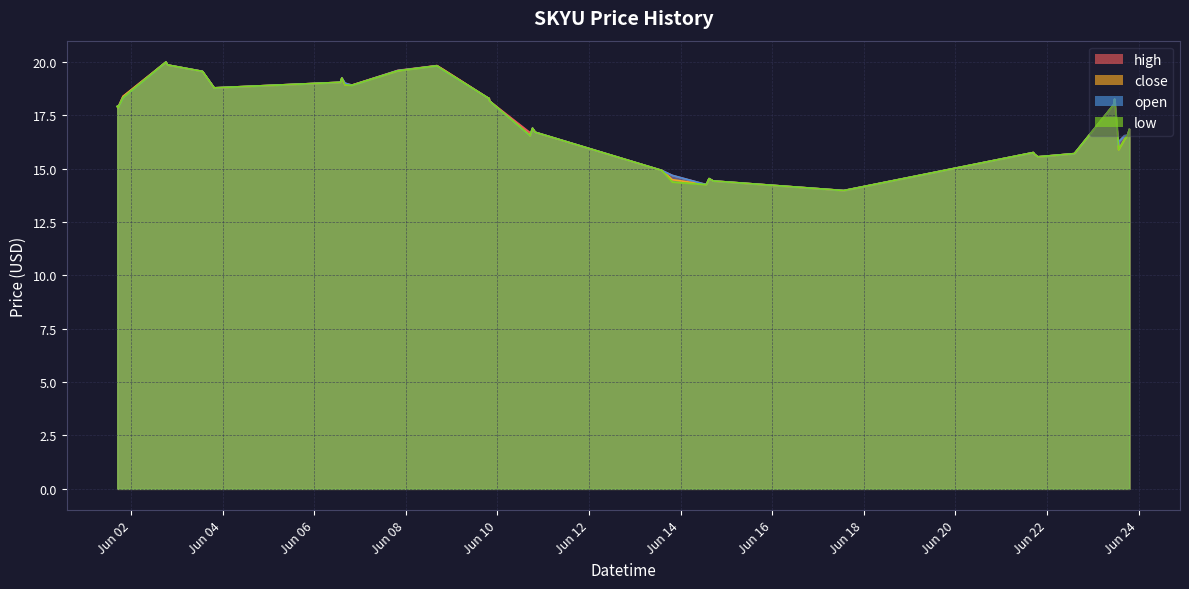

What is the label of the 38th point from the left?

2022-06-23 16:35:00